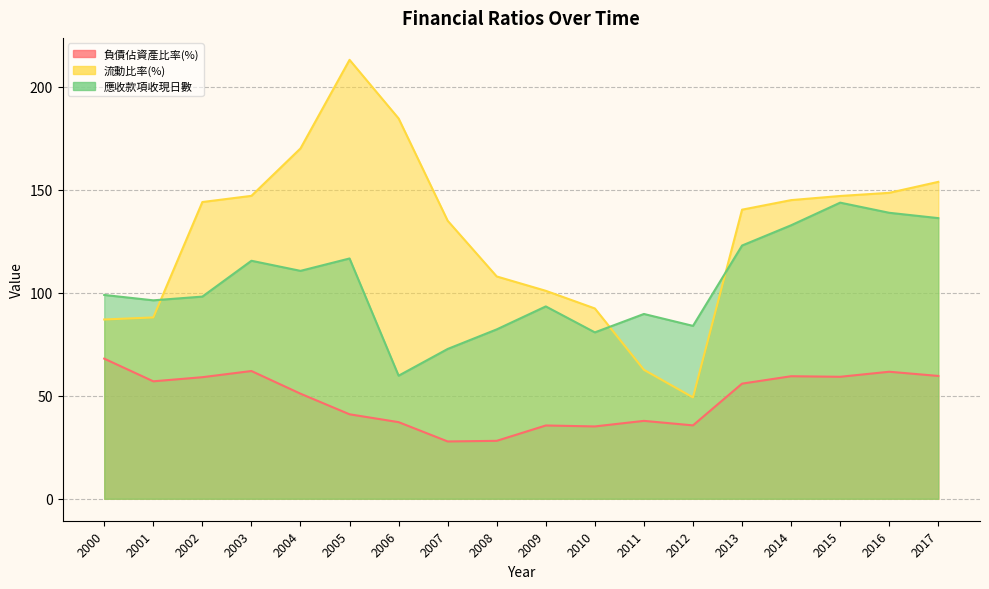

How many categories are shown in the chart?

18